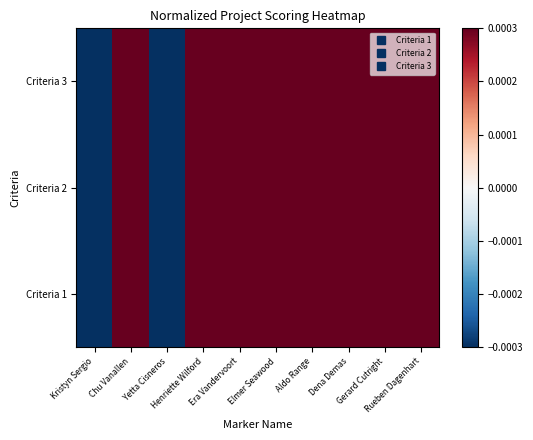

At how many categories does at least one series exceed 0?

8